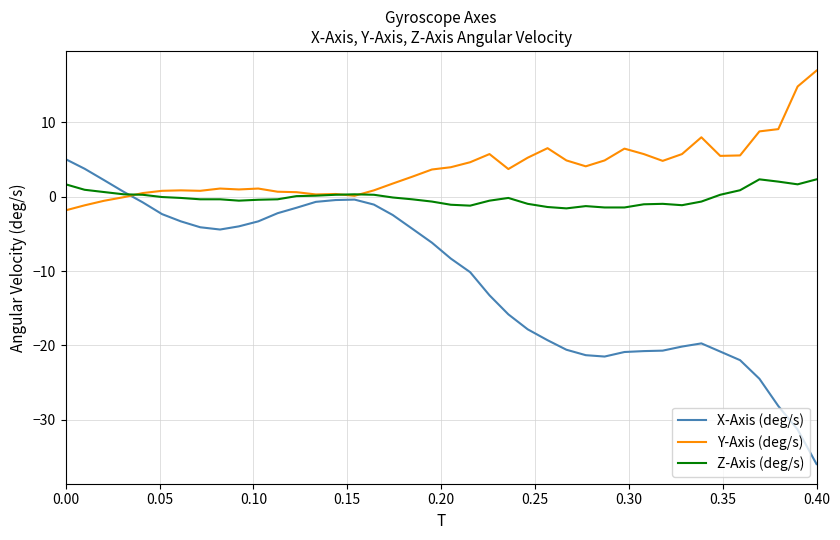

Which series has the largest total across all categories?

Y-Axis (deg/s)